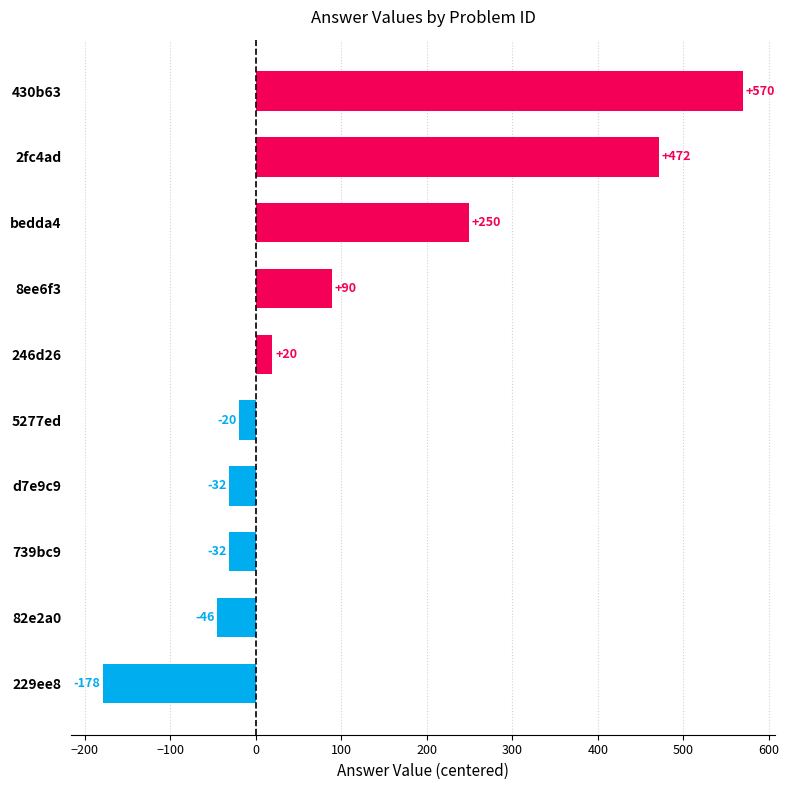

How many bars are there in total?

10